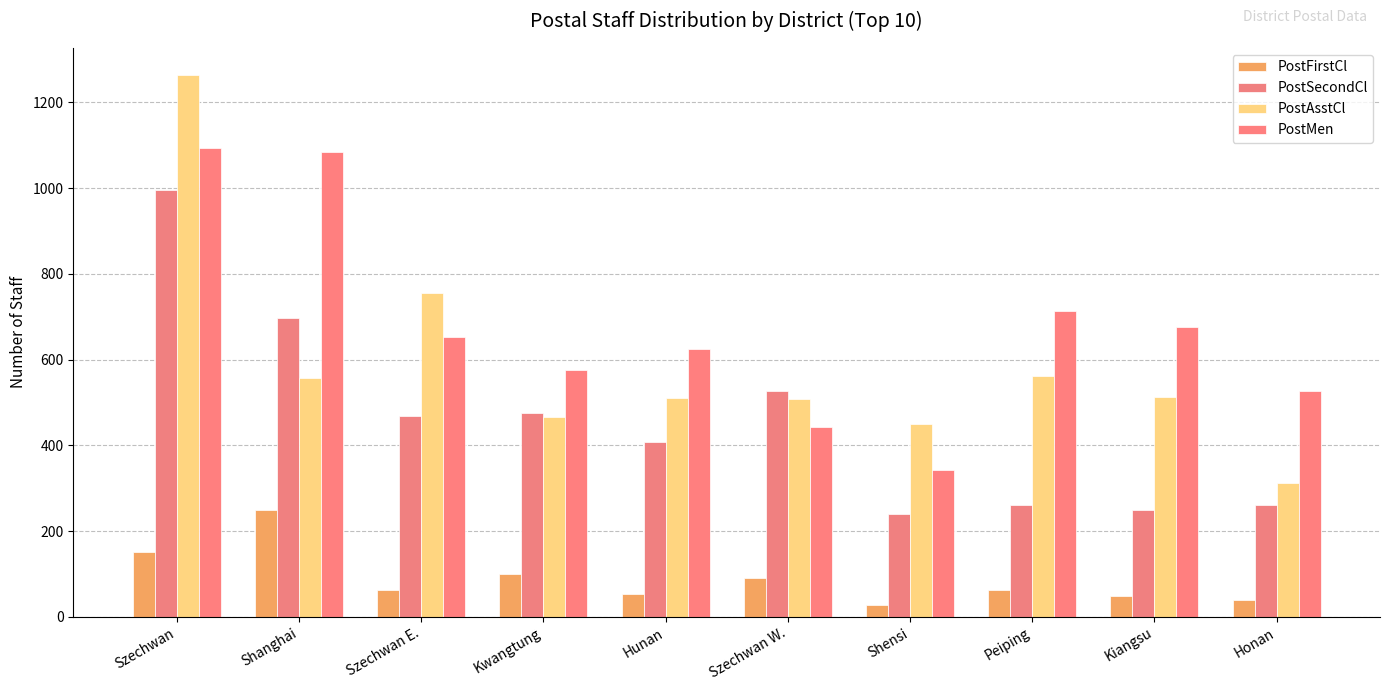

How many groups of bars are there?

10